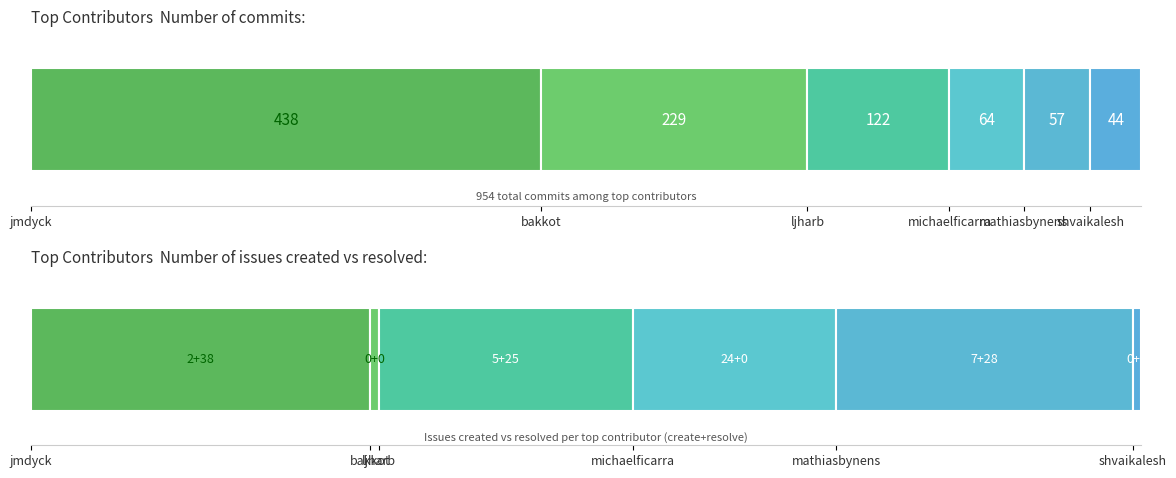

What is the label of the 1st bar from the right?

shvaikalesh